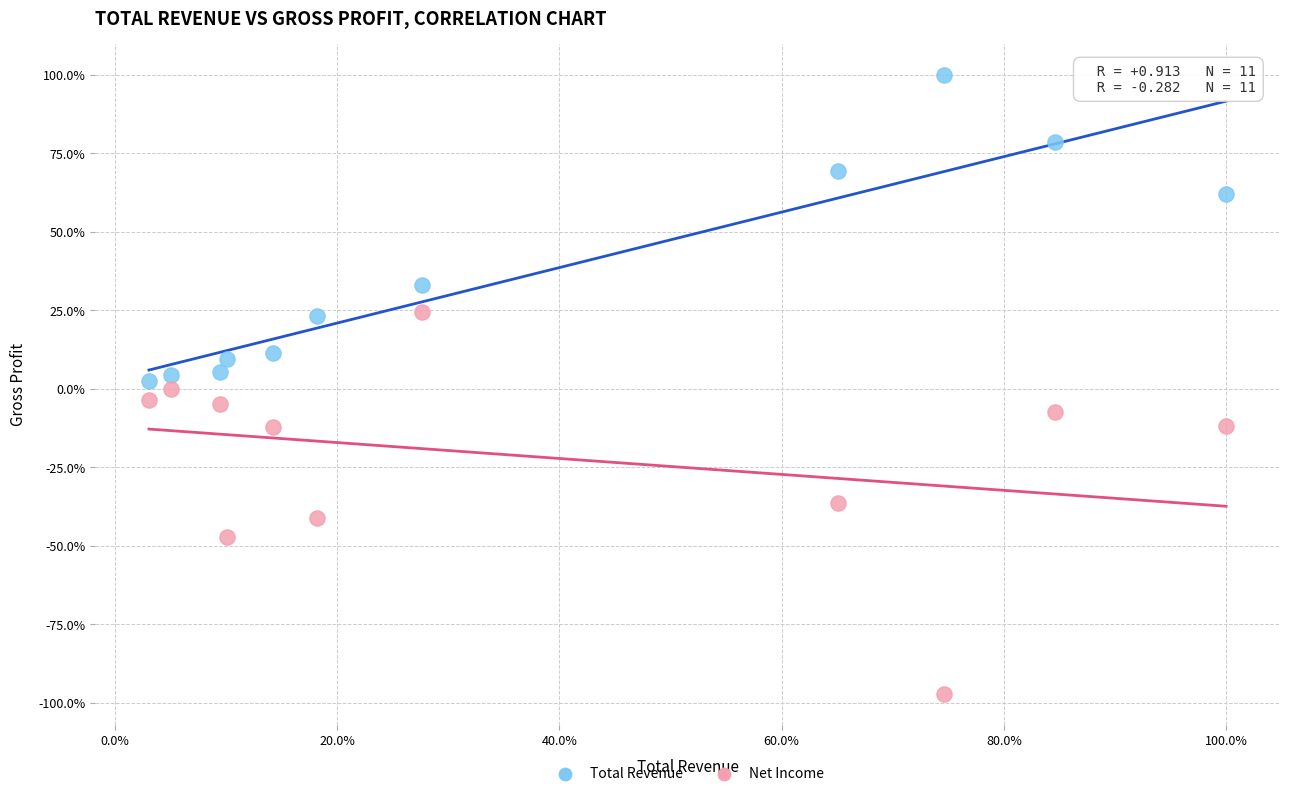

What are all the series names shown in the legend?

Total Revenue, Net Income